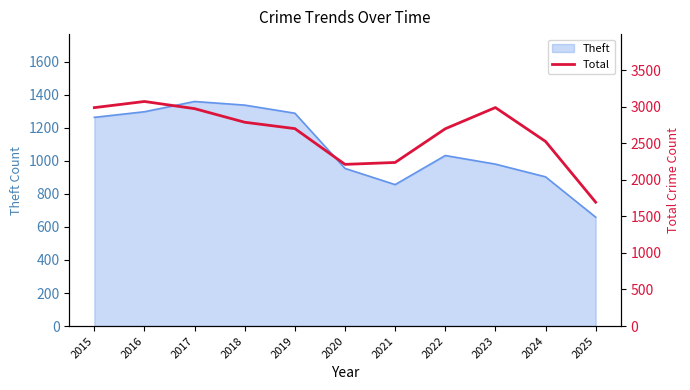

At which category does the data reach its first local peak?

2016